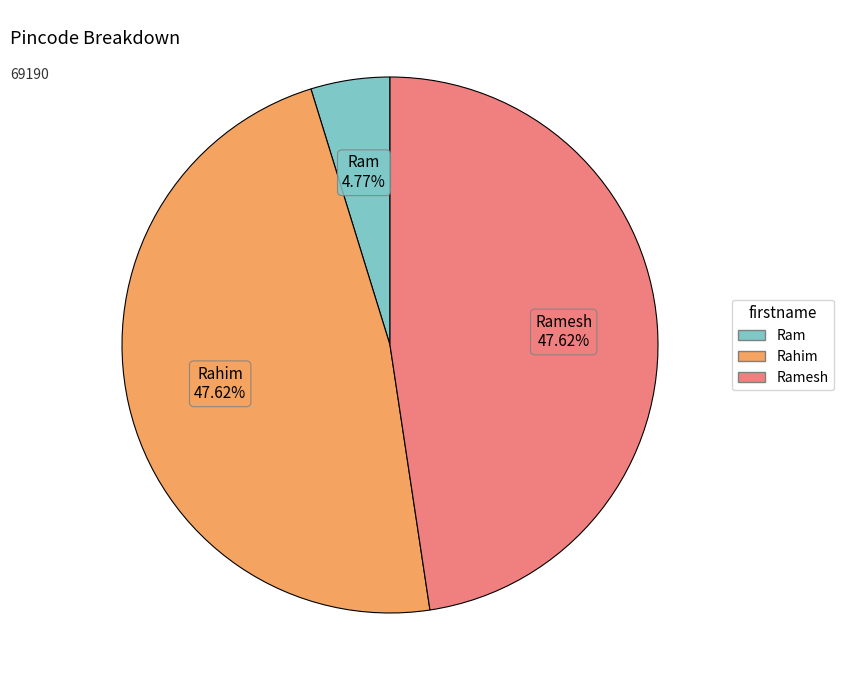

Does any single category account for the majority?

No